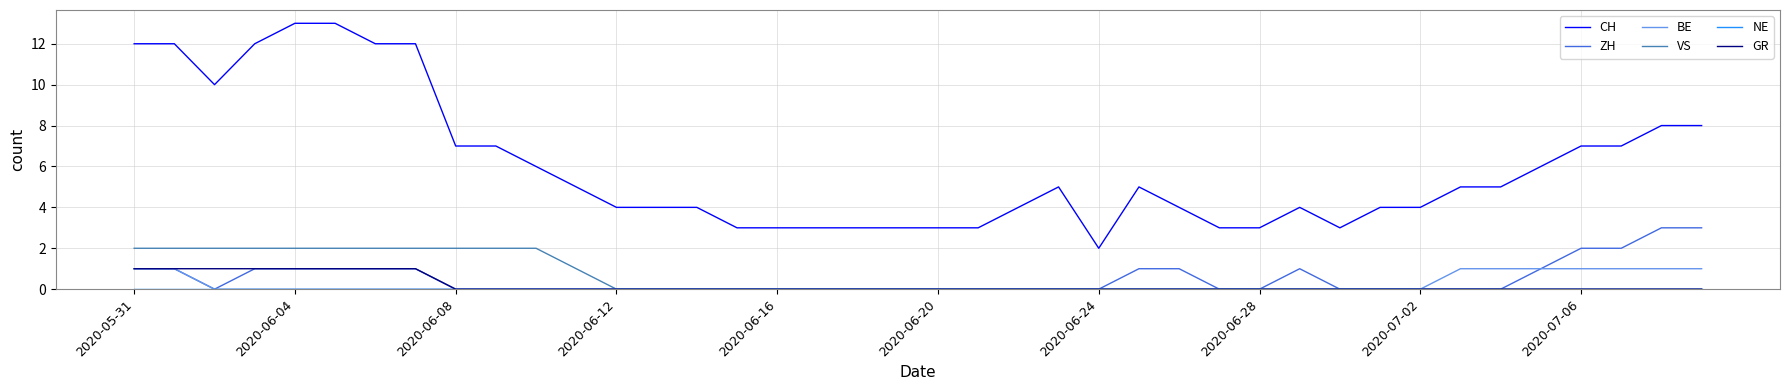

Which series has the widest spread of values?

CH